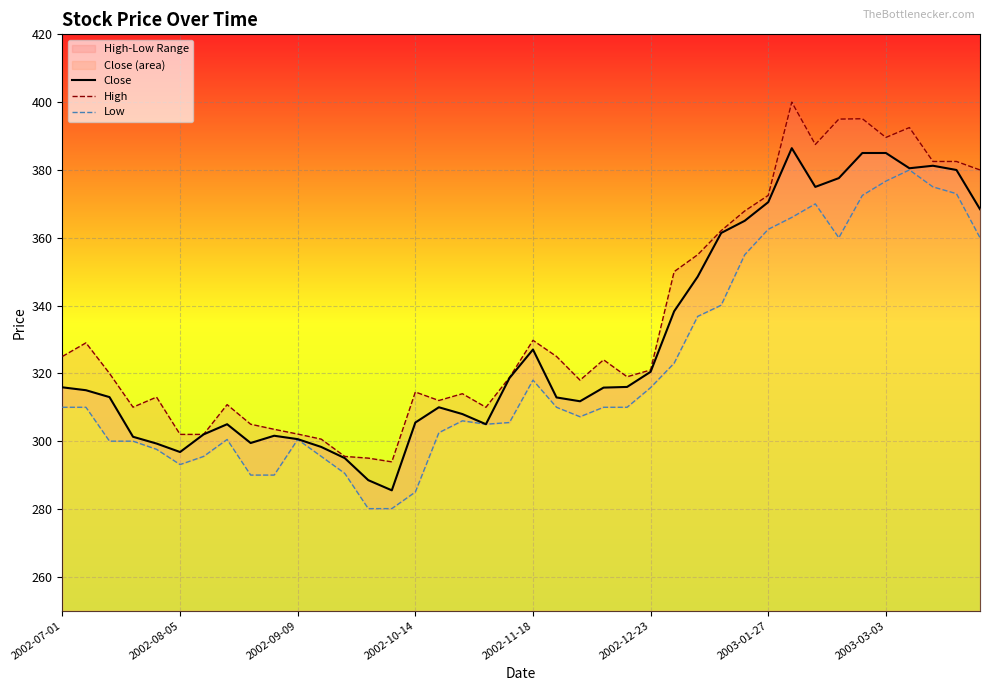

In Low, how many points are higher than both neighbors (excluding endpoints)?

6